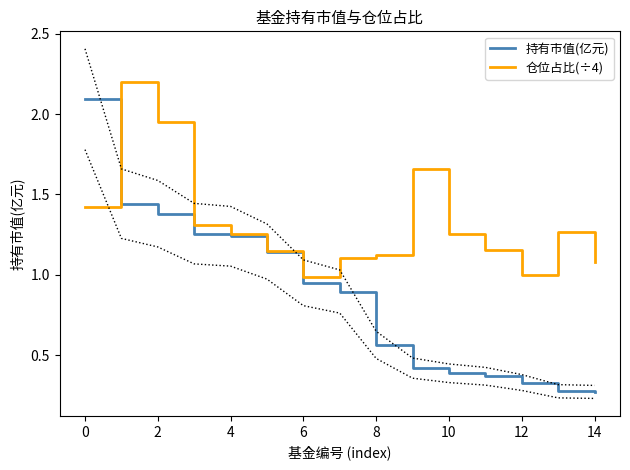

What is the value of the 仓位占比(÷4) point at the 14th from the left?

1.3